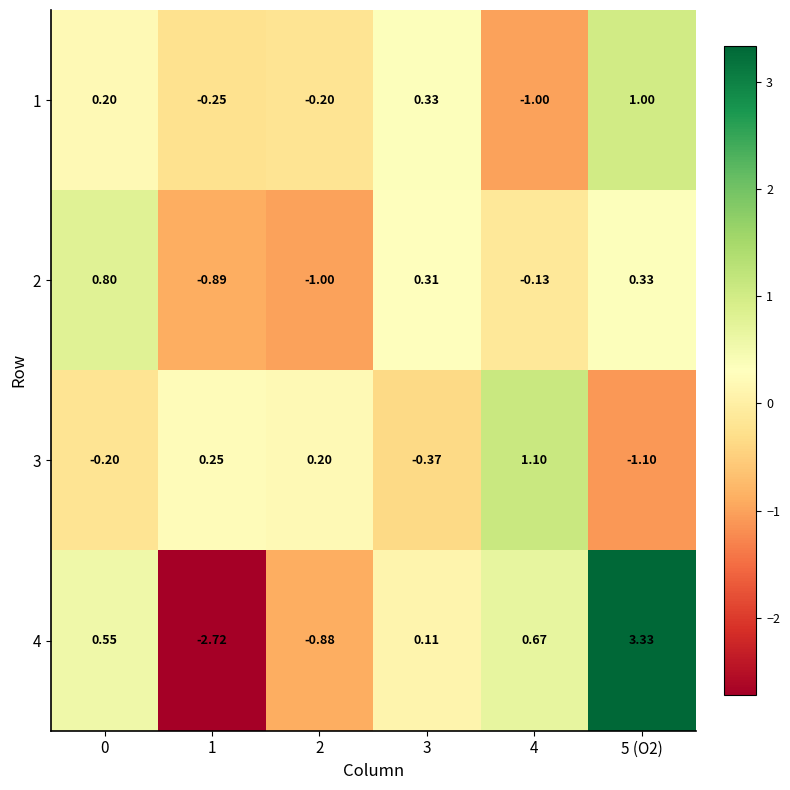

How many data points in 4 are above 0?

4